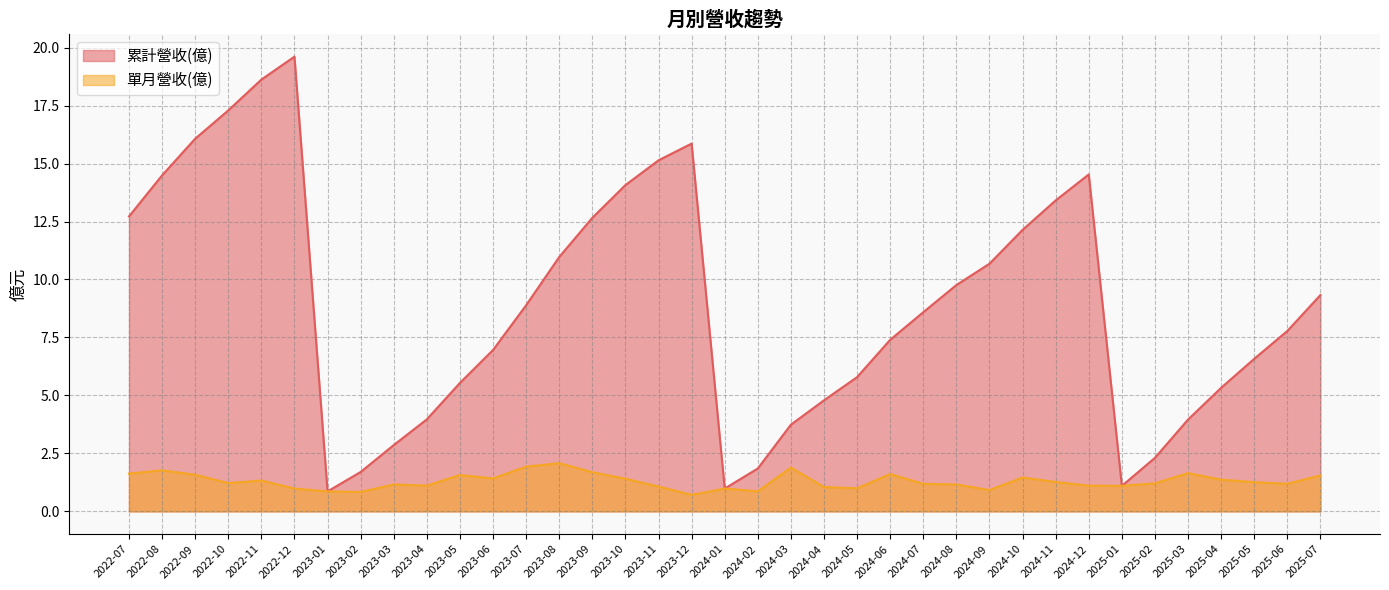

What is the difference between the highest and lowest values at 2022-12?

18.6